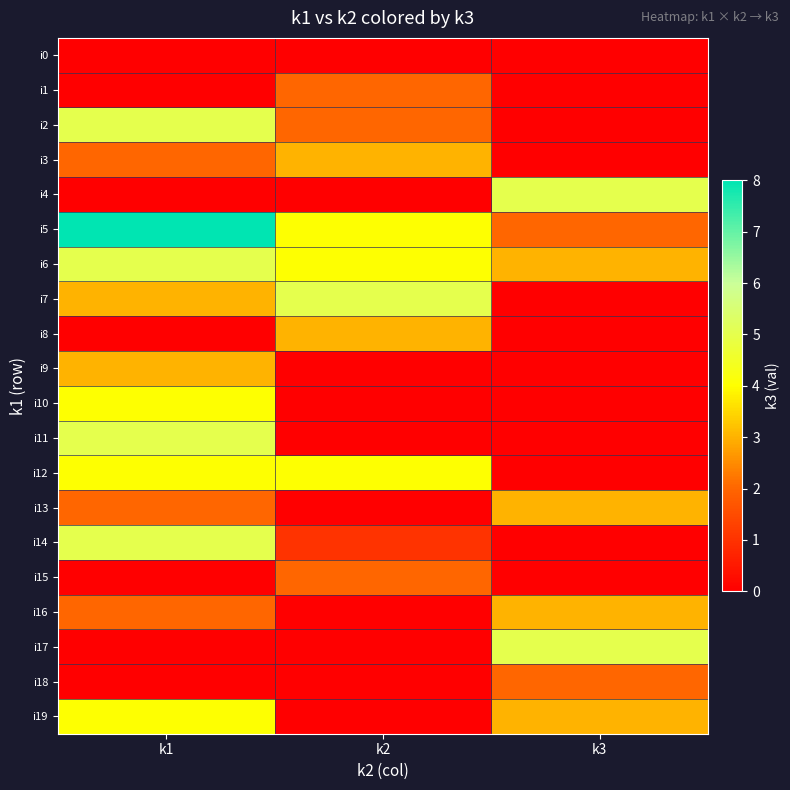

Reading left to right, extract all data points from this chart.

i0: k1=0	k2=0	k3=0
i1: k1=0	k2=2	k3=0
i2: k1=5	k2=2	k3=0
i3: k1=2	k2=3	k3=0
i4: k1=0	k2=0	k3=5
i5: k1=8	k2=4	k3=2
i6: k1=5	k2=4	k3=3
i7: k1=3	k2=5	k3=0
i8: k1=0	k2=3	k3=0
i9: k1=3	k2=0	k3=0
i10: k1=4	k2=0	k3=0
i11: k1=5	k2=0	k3=0
i12: k1=4	k2=4	k3=0
i13: k1=2	k2=0	k3=3
i14: k1=5	k2=1	k3=0
i15: k1=0	k2=2	k3=0
i16: k1=2	k2=0	k3=3
i17: k1=0	k2=0	k3=5
i18: k1=0	k2=0	k3=2
i19: k1=4	k2=0	k3=3